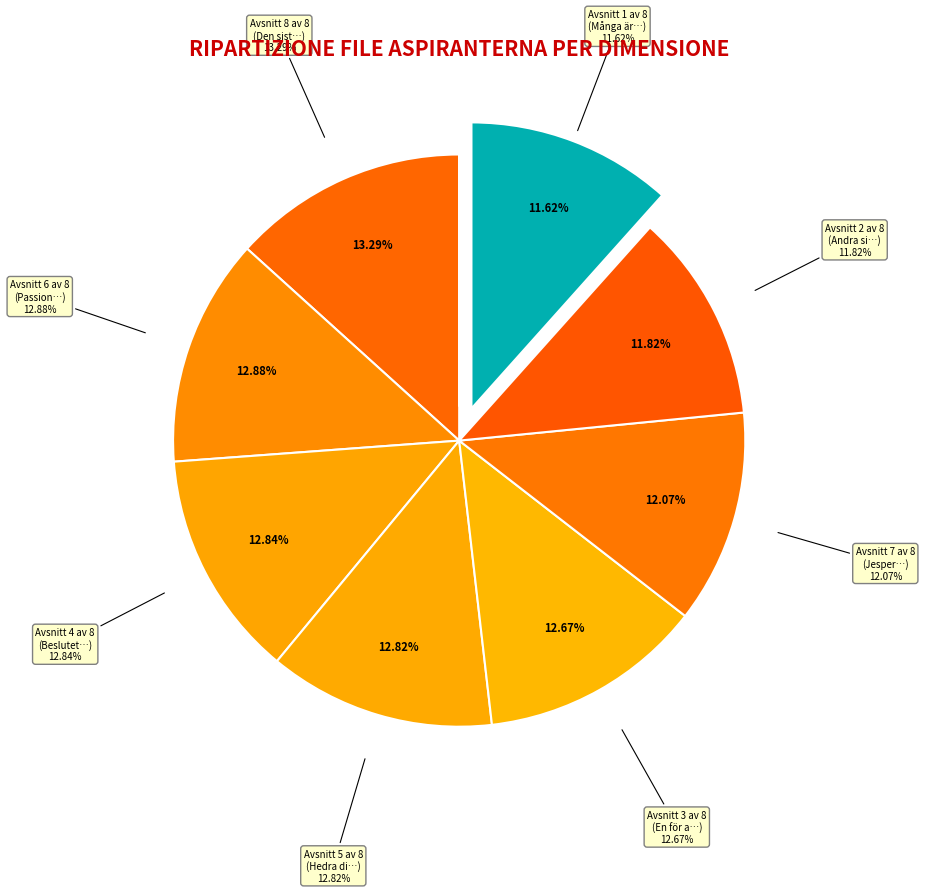

To the nearest percent, what portion does Avsnitt 7 av 8 represent?

12%